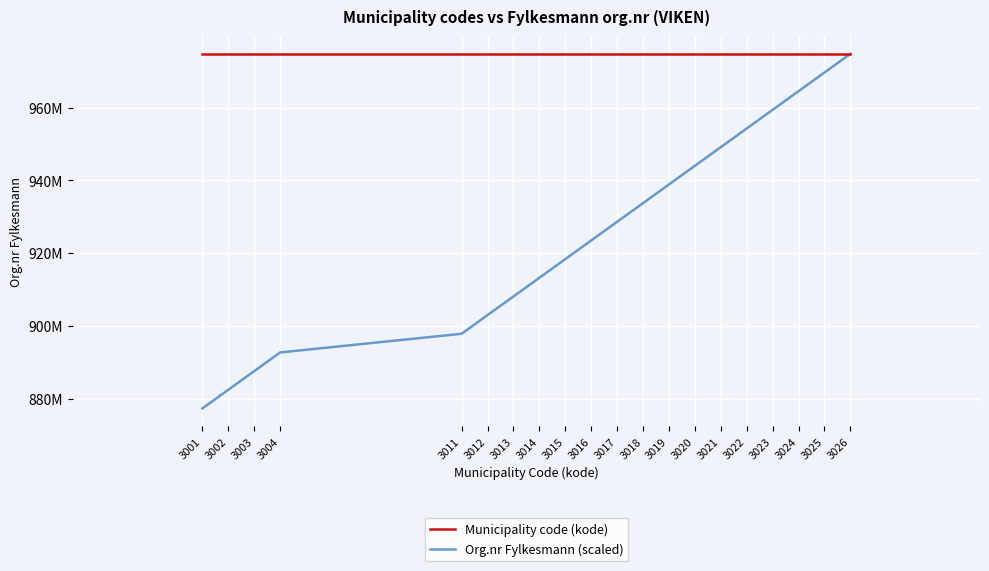

What are all the series names shown in the legend?

Municipality code (kode), Org.nr Fylkesmann (scaled)